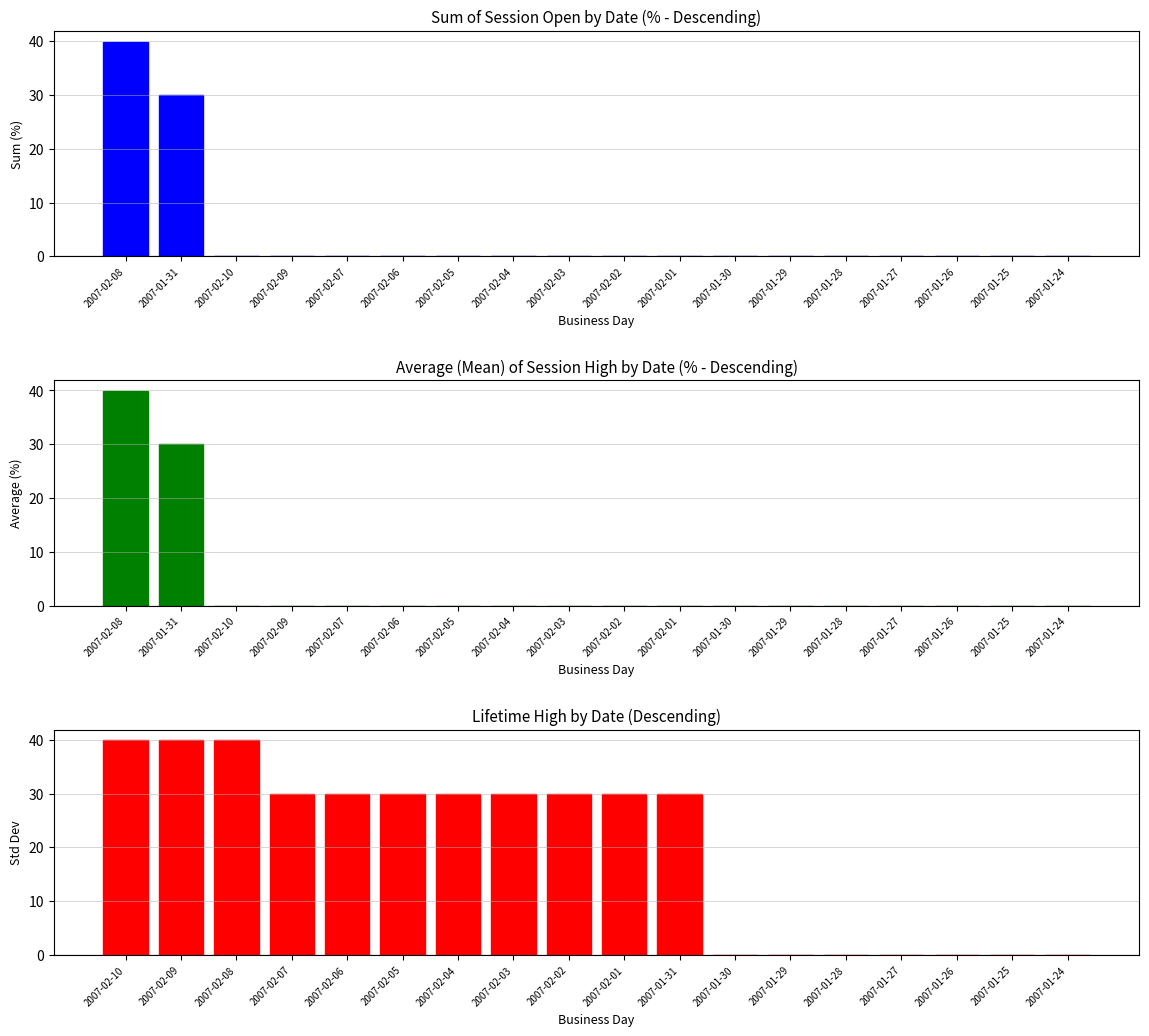

How many positive values does the session high series have?

2